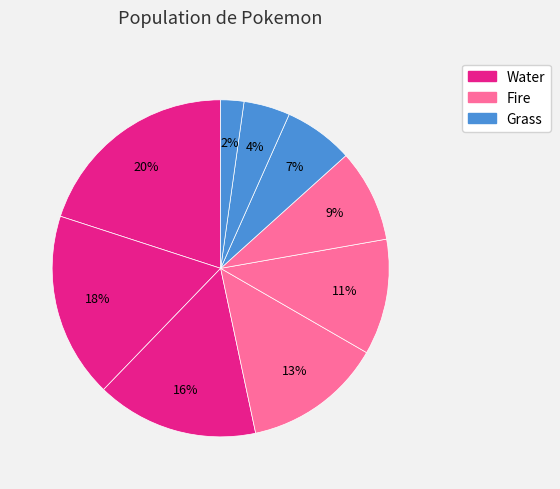

Count the number of slices in the pie.

9